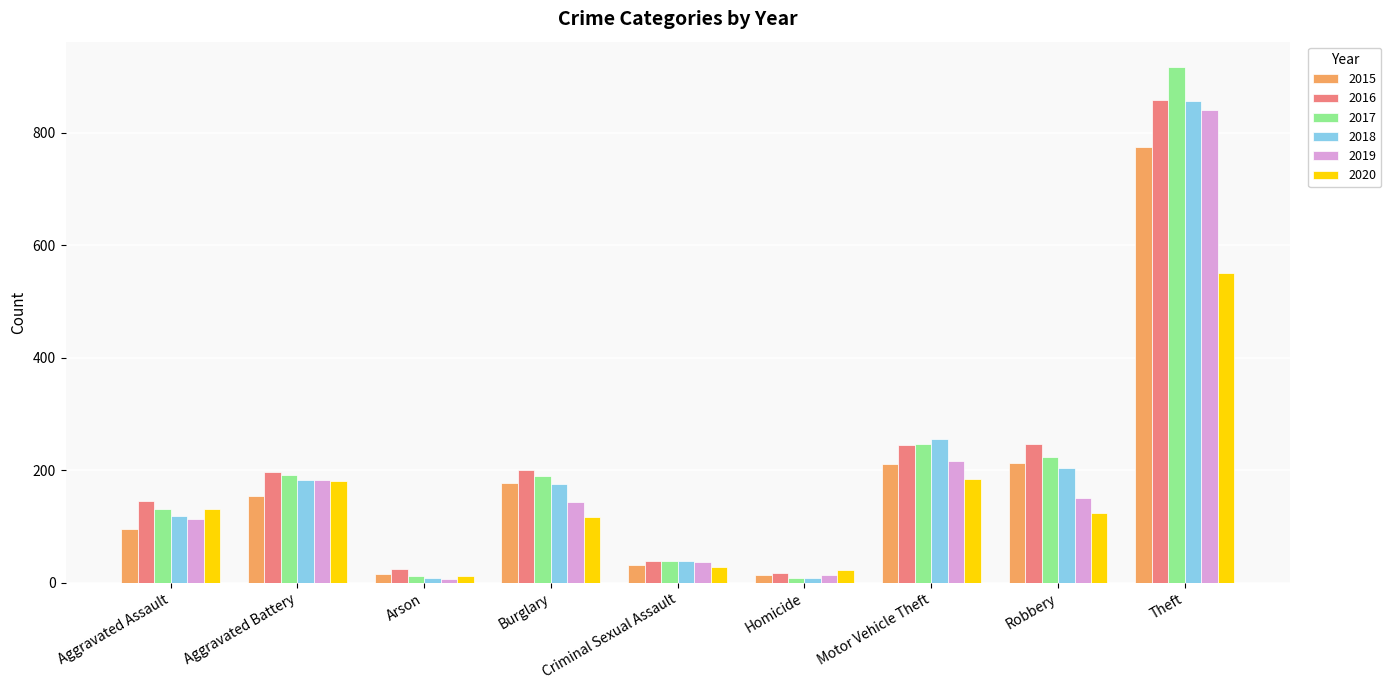

At which label does 2018 first exceed 176?

Aggravated Battery